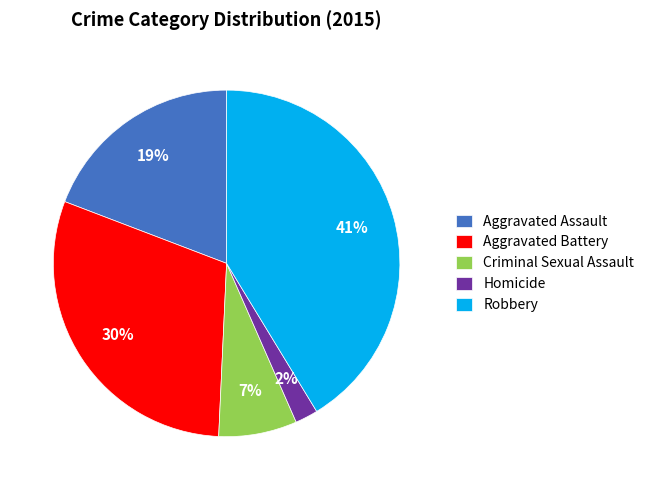

To the nearest percent, what is the difference between the largest and smallest slice percentages?

39%